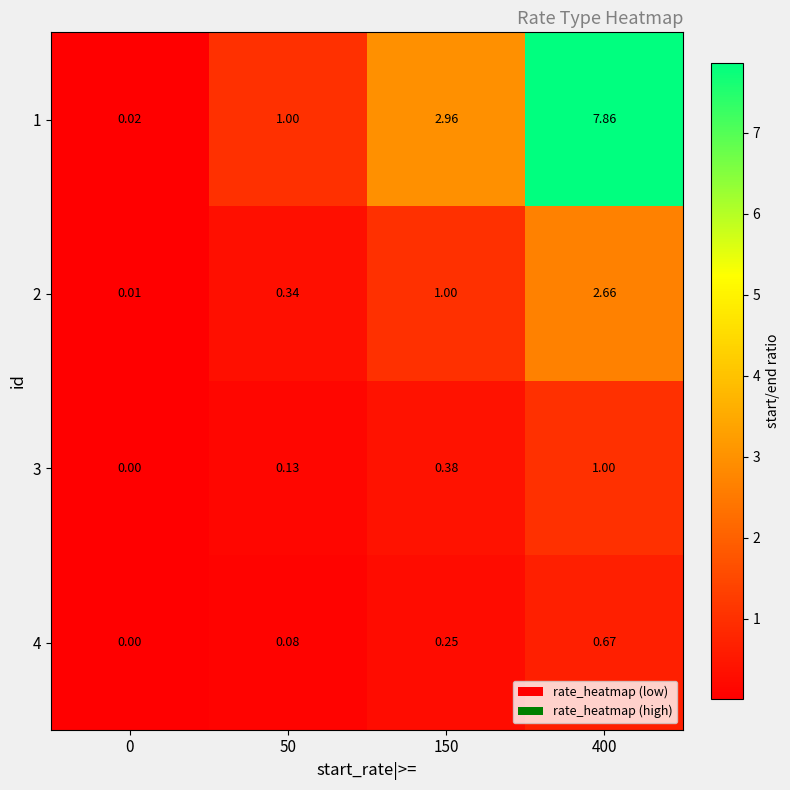

Rank the series at 0 from lowest to highest value.

4, 3, 2, 1